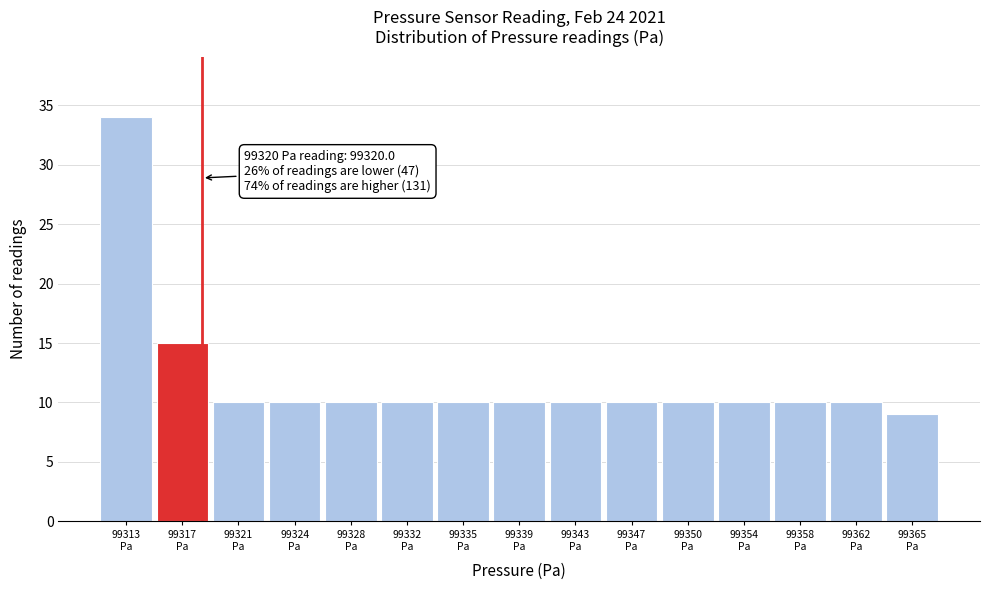

Reading left to right, extract all data points from this chart.

34	15	10	10	10	10	10	10	10	10	10	10	10	10	9